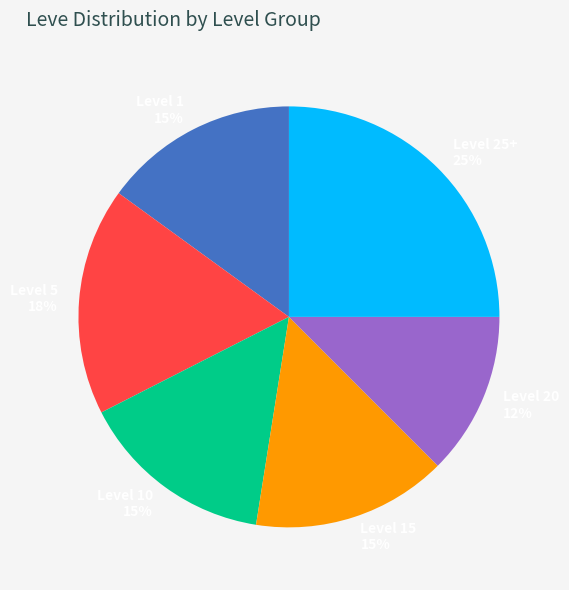

To the nearest percent, what is the average slice percentage?

17%